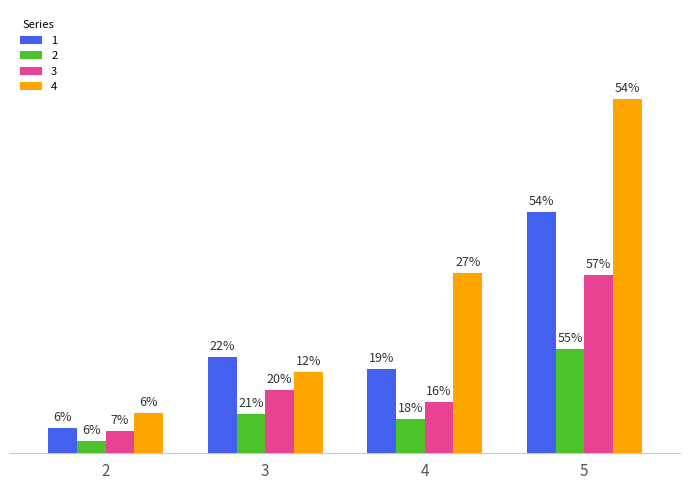

Are the bars horizontal?

No